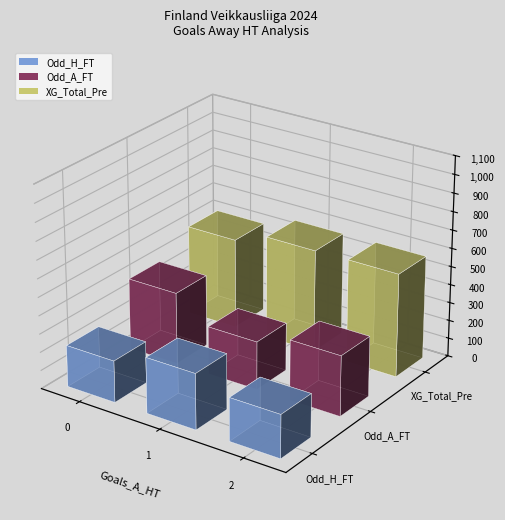

Which series has the largest range (max minus min)?

Odd_A_FT